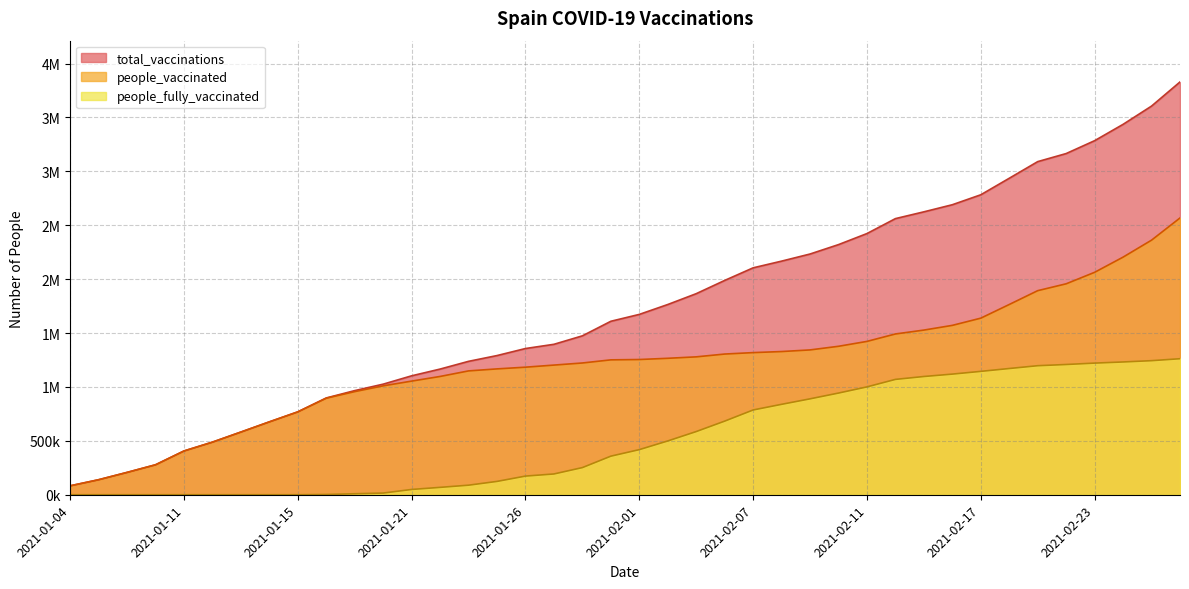

Reading left to right, list all the values displayed in this chart.

total_vaccinations: 2021-01-04=82834	2021-01-05=139339	2021-01-07=207323	2021-01-08=277976	2021-01-11=406091	2021-01-12=488122	2021-01-13=581638	2021-01-14=676186	2021-01-15=768950	2021-01-18=897942	2021-01-19=966097	2021-01-20=1025937	2021-01-21=1103301	2021-01-22=1165825	2021-01-24=1237593	2021-01-25=1291216	2021-01-26=1356461	2021-01-27=1395618	2021-01-28=1474189	2021-01-31=1609261	2021-02-01=1673054	2021-02-02=1764778	2021-02-03=1865342	2021-02-04=1988160	2021-02-07=2105033	2021-02-08=2167241	2021-02-09=2233249	2021-02-10=2320507	2021-02-11=2423045	2021-02-14=2561608	2021-02-15=2624512	2021-02-16=2690457	2021-02-17=2782751	2021-02-18=2936011	2021-02-21=3090351	2021-02-22=3165191	2021-02-23=3284678	2021-02-24=3436158	2021-02-25=3605635	2021-02-28=3829465
people_vaccinated: 2021-01-04=82834	2021-01-05=139339	2021-01-07=207323	2021-01-08=277976	2021-01-11=406091	2021-01-12=488122	2021-01-13=581638	2021-01-14=676186	2021-01-15=768950	2021-01-18=895627	2021-01-19=956756	2021-01-20=1010295	2021-01-21=1054245	2021-01-22=1097369	2021-01-24=1148895	2021-01-25=1167519	2021-01-26=1183395	2021-01-27=1202859	2021-01-28=1222323	2021-01-31=1251369	2021-02-01=1254535	2021-02-02=1265800	2021-02-03=1279220	2021-02-04=1305251	2021-02-07=1318626	2021-02-08=1328459	2021-02-09=1343566	2021-02-10=1377229	2021-02-11=1422560	2021-02-14=1491517	2021-02-15=1527590	2021-02-16=1571277	2021-02-17=1638195	2021-02-18=1764985	2021-02-21=1893290	2021-02-22=1956886	2021-02-23=2063495	2021-02-24=2204376	2021-02-25=2361852	2021-02-28=2567617
people_fully_vaccinated: 2021-01-04=0	2021-01-05=0	2021-01-07=0	2021-01-08=0	2021-01-11=0	2021-01-12=0	2021-01-13=0	2021-01-14=0	2021-01-15=0	2021-01-18=2315	2021-01-19=9341	2021-01-20=15642	2021-01-21=49056	2021-01-22=68456	2021-01-24=88698	2021-01-25=123697	2021-01-26=173066	2021-01-27=192759	2021-01-28=251866	2021-01-31=357892	2021-02-01=418519	2021-02-02=498978	2021-02-03=586122	2021-02-04=682909	2021-02-07=786407	2021-02-08=838782	2021-02-09=889683	2021-02-10=943278	2021-02-11=1000485	2021-02-14=1070091	2021-02-15=1096922	2021-02-16=1119180	2021-02-17=1144556	2021-02-18=1171026	2021-02-21=1197061	2021-02-22=1208305	2021-02-23=1221183	2021-02-24=1231782	2021-02-25=1243783	2021-02-28=1261848